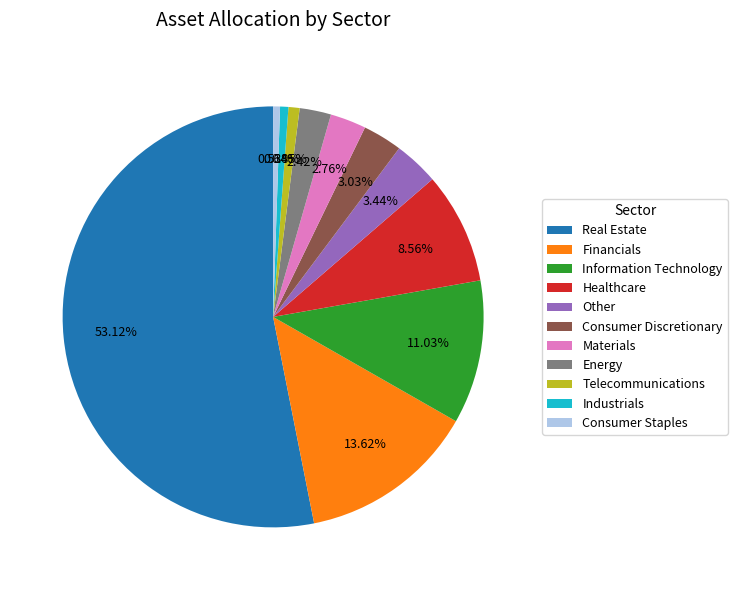

Count the number of slices in the pie.

11